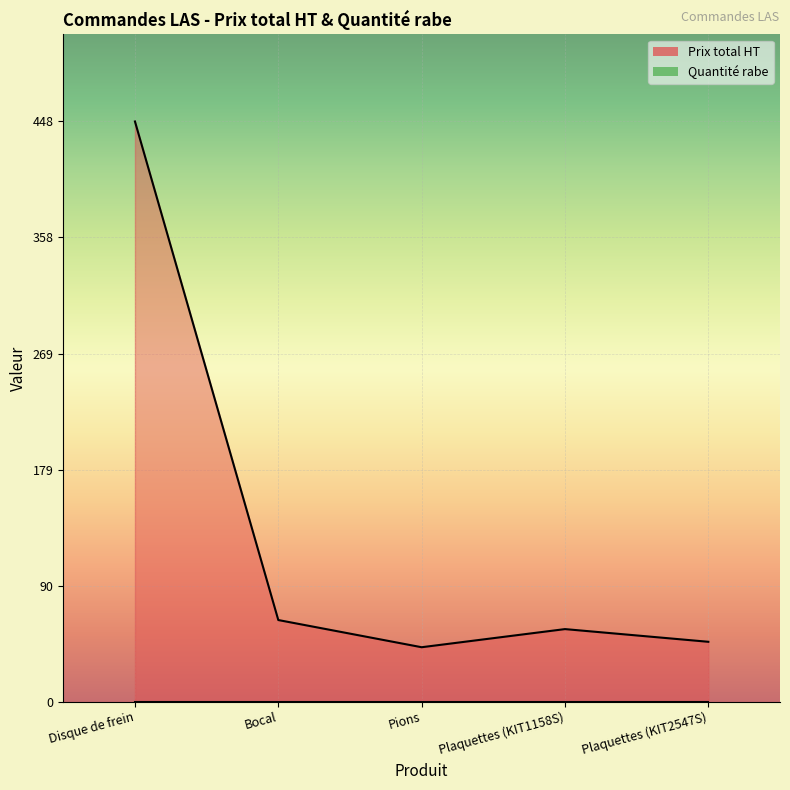

Reading left to right, extract all data points from this chart.

448.0	63.0	42.0	56.0	46.2